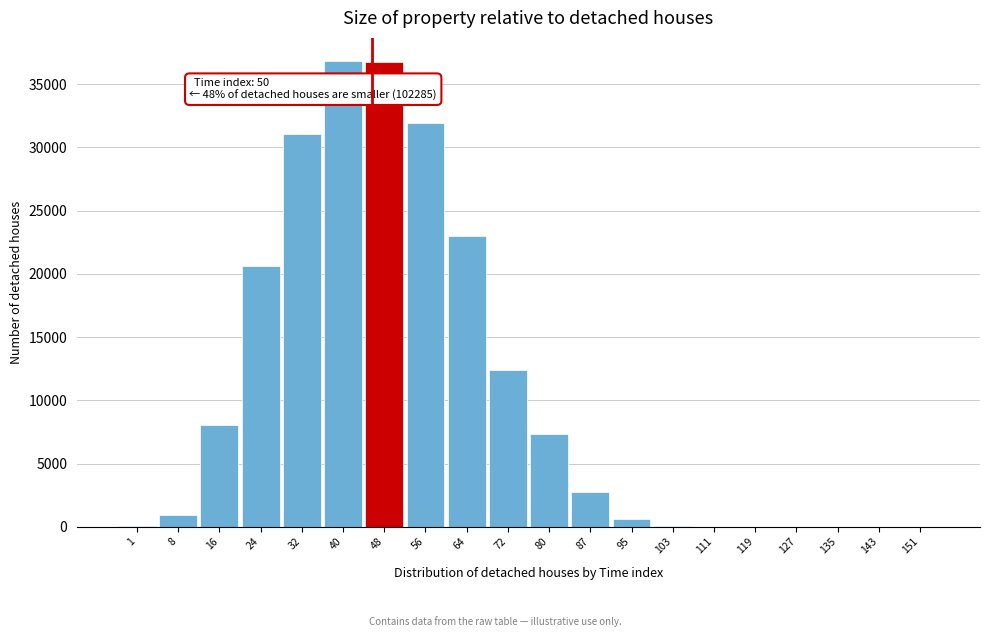

What is the greatest value displayed?

36813